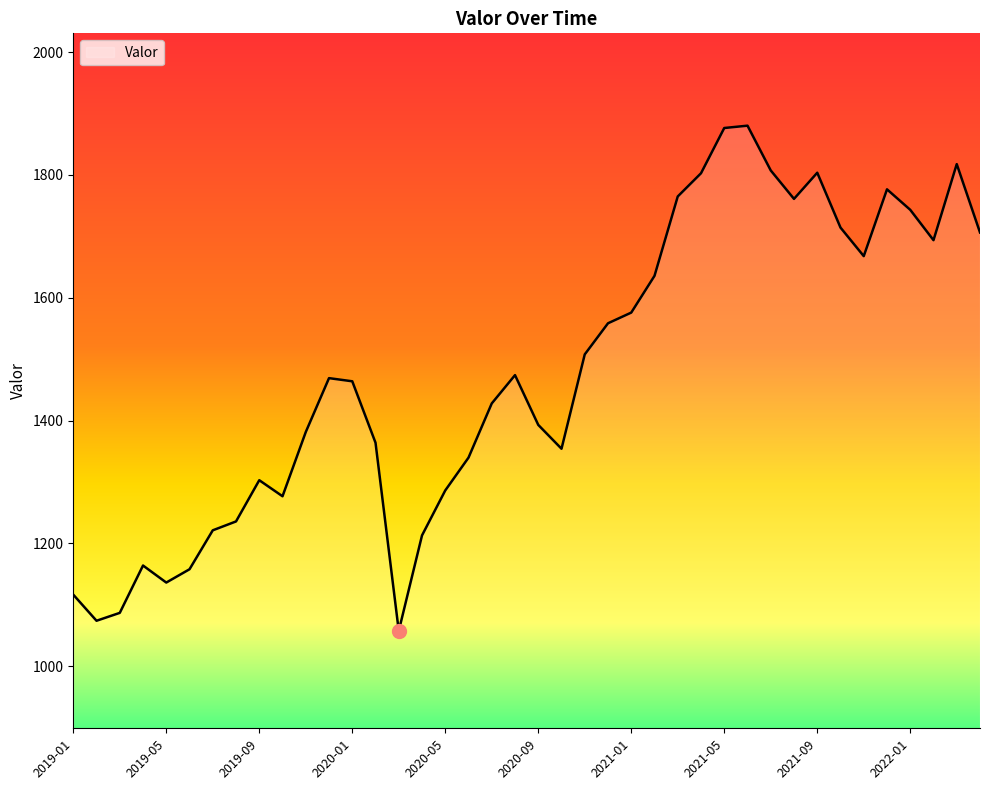

What is the maximum value shown in the chart?

1880.3